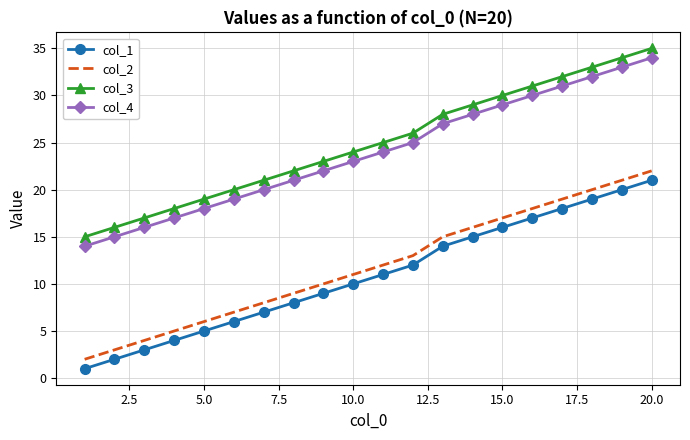

True or false: col_2 and col_1 intersect in this chart.

False